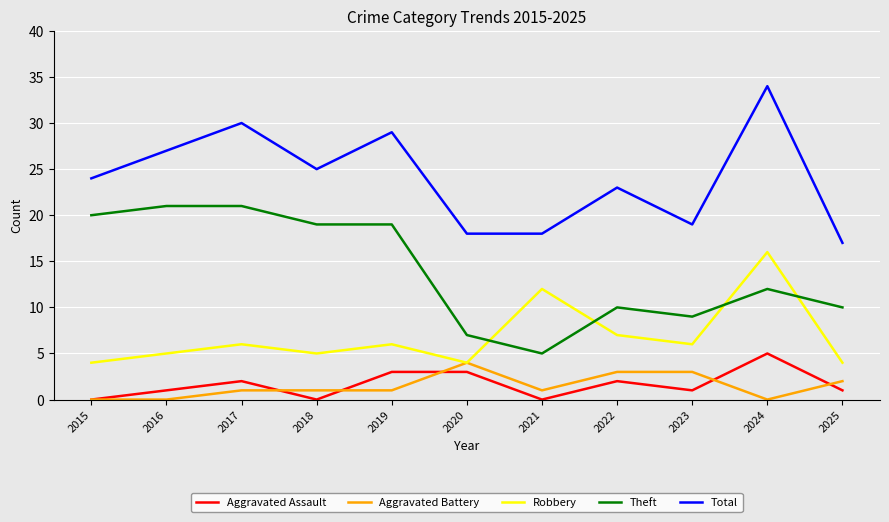

Reading left to right, list all the values displayed in this chart.

Aggravated Assault: 2015=0	2016=1	2017=2	2018=0	2019=3	2020=3	2021=0	2022=2	2023=1	2024=5	2025=1
Aggravated Battery: 2015=0	2016=0	2017=1	2018=1	2019=1	2020=4	2021=1	2022=3	2023=3	2024=0	2025=2
Robbery: 2015=4	2016=5	2017=6	2018=5	2019=6	2020=4	2021=12	2022=7	2023=6	2024=16	2025=4
Theft: 2015=20	2016=21	2017=21	2018=19	2019=19	2020=7	2021=5	2022=10	2023=9	2024=12	2025=10
Total: 2015=24	2016=27	2017=30	2018=25	2019=29	2020=18	2021=18	2022=23	2023=19	2024=34	2025=17